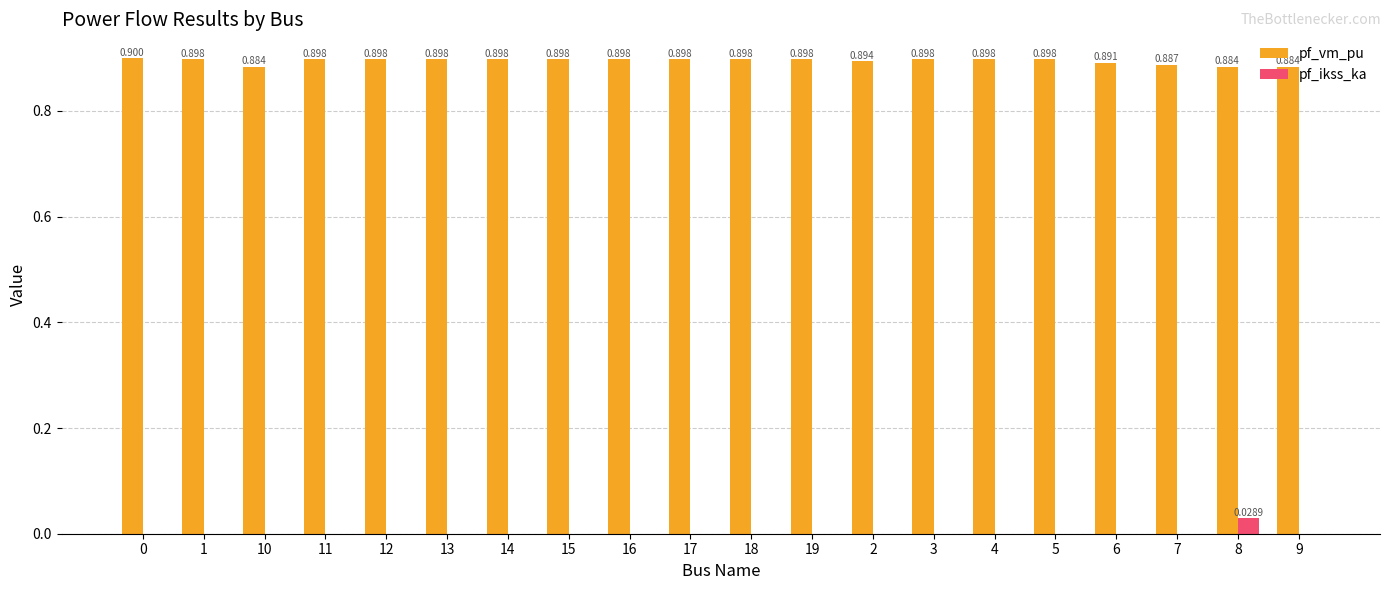

Which series changed the most between 13 and 6?

pf_vm_pu